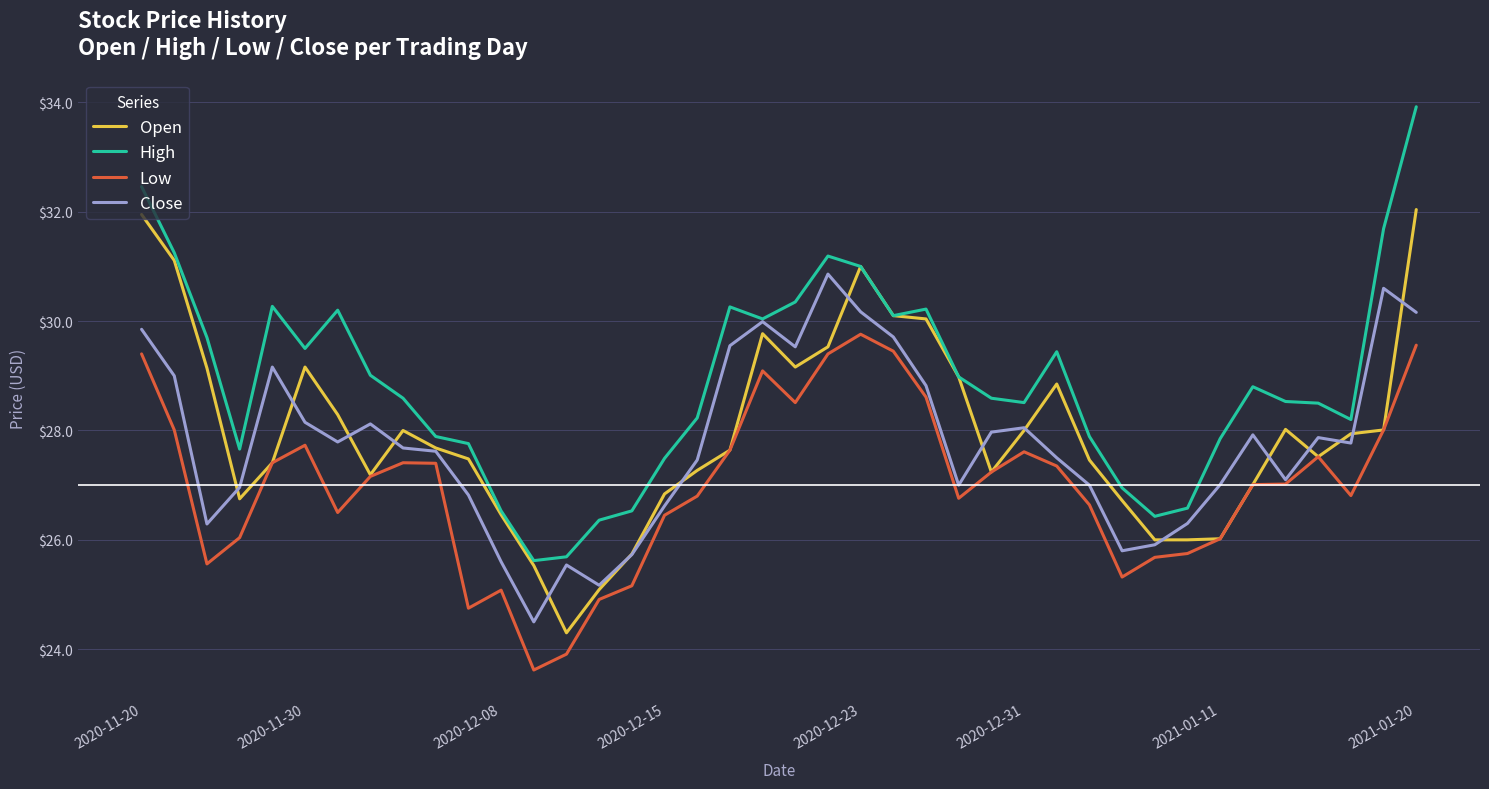

How many distinct data groups are displayed?

4